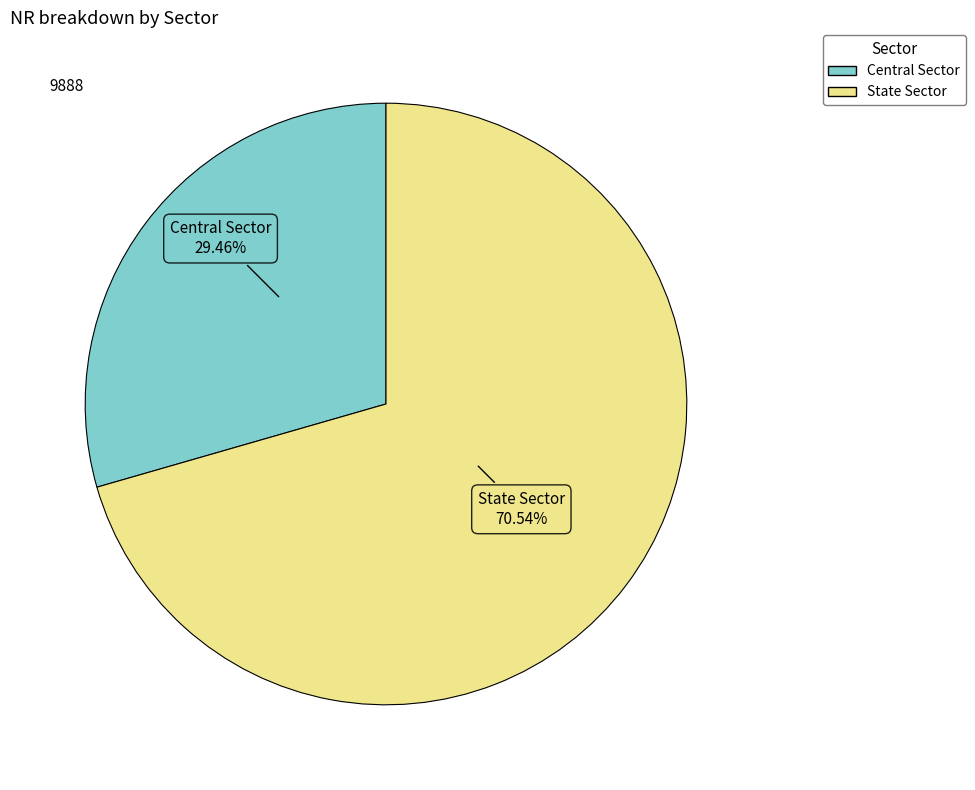

To the nearest percent, what is the difference between the State Sector and Central Sector slice percentages?

41%